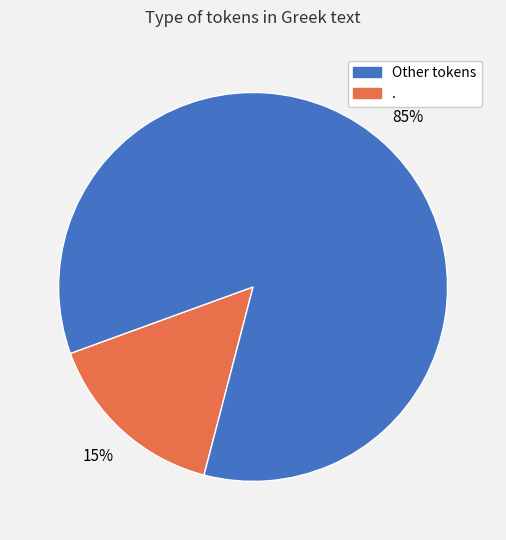

To the nearest percent, what is the average slice percentage?

50%